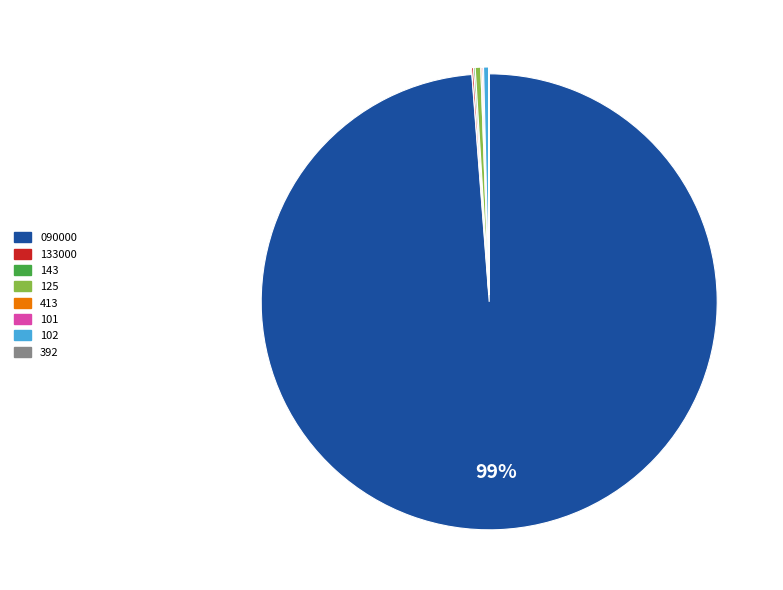

Does any single category account for the majority?

Yes